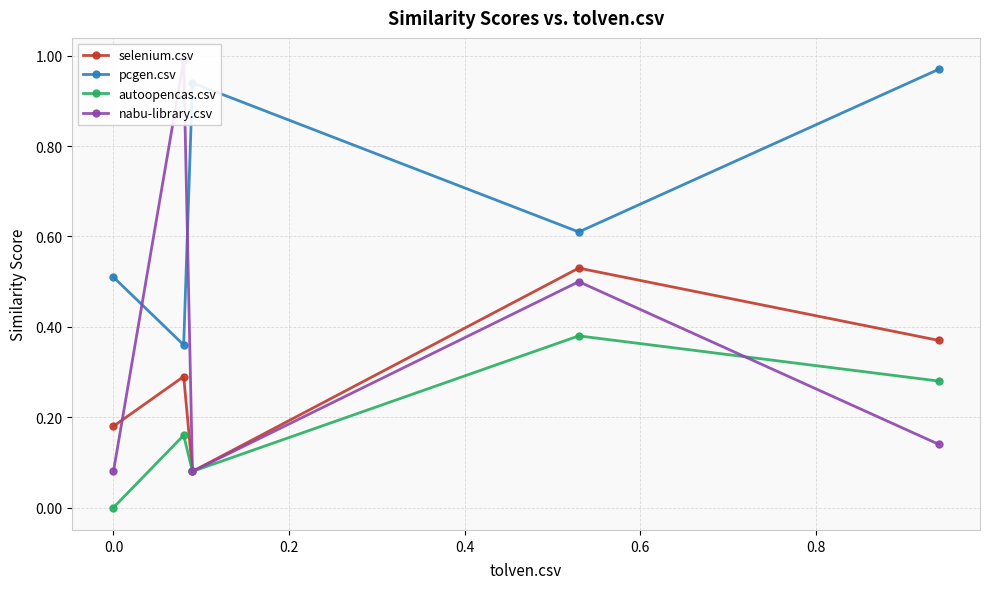

True or false: pcgen.csv and selenium.csv intersect in this chart.

False